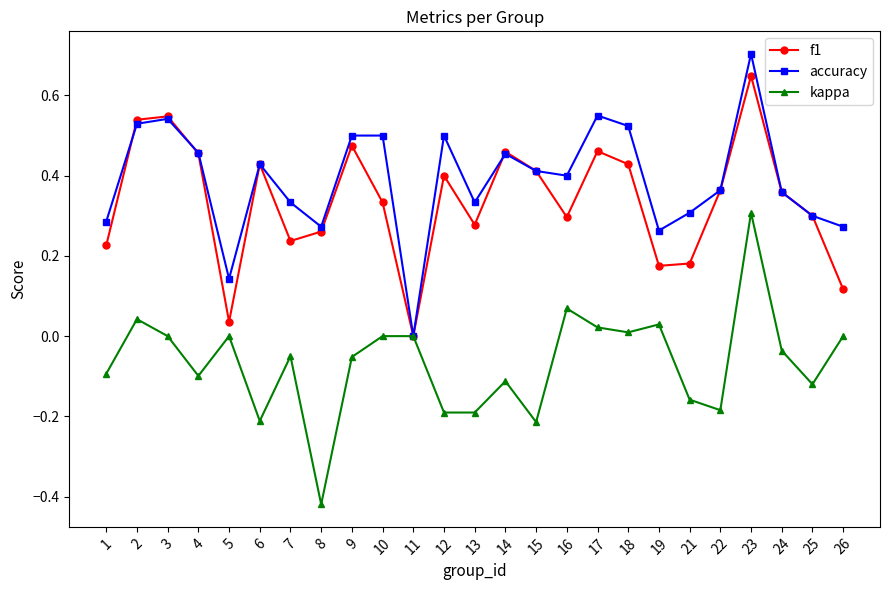

Is it true that kappa equals -0.1 at 9?

True